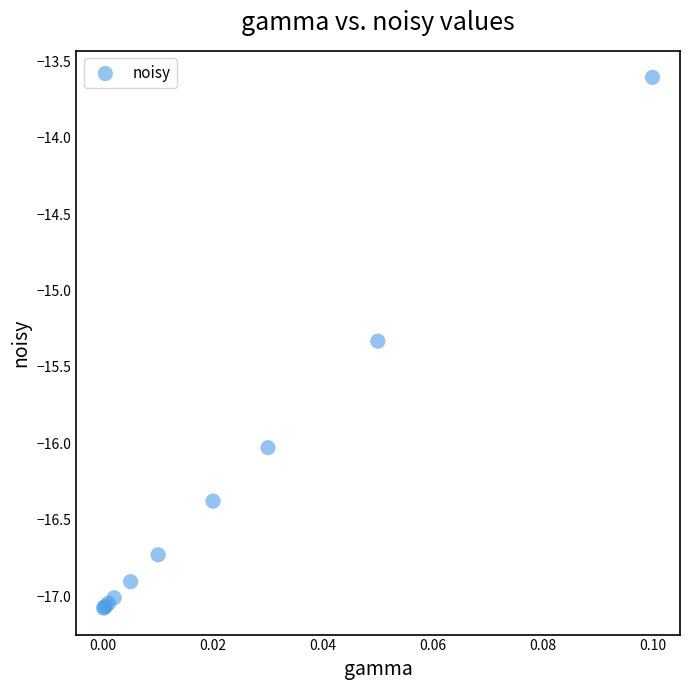

What Y value in the scatter plot is closest to -15?

-15.3